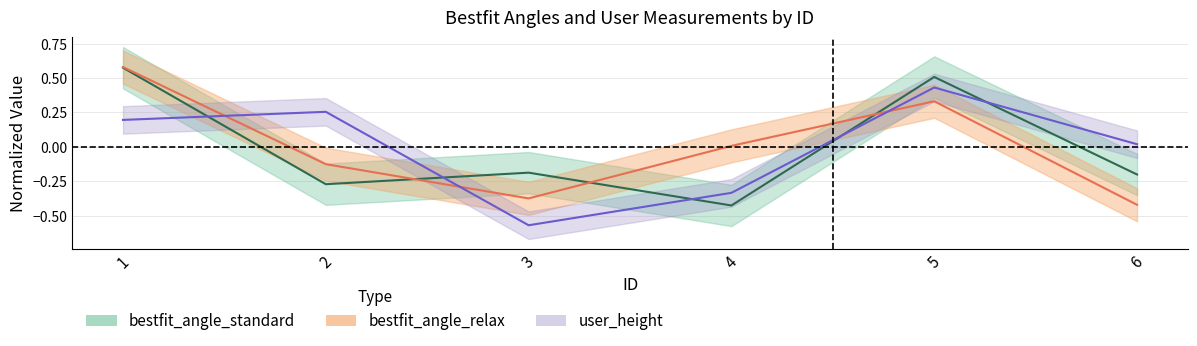

Between which two adjacent categories do bestfit_angle_relax and user_height first intersect?

1 and 2